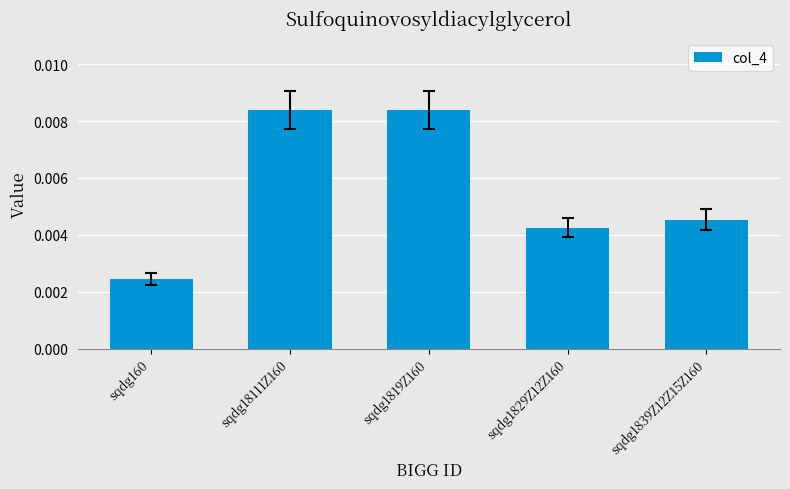

At which category does the chart reach its minimum across all series?

sqdg160